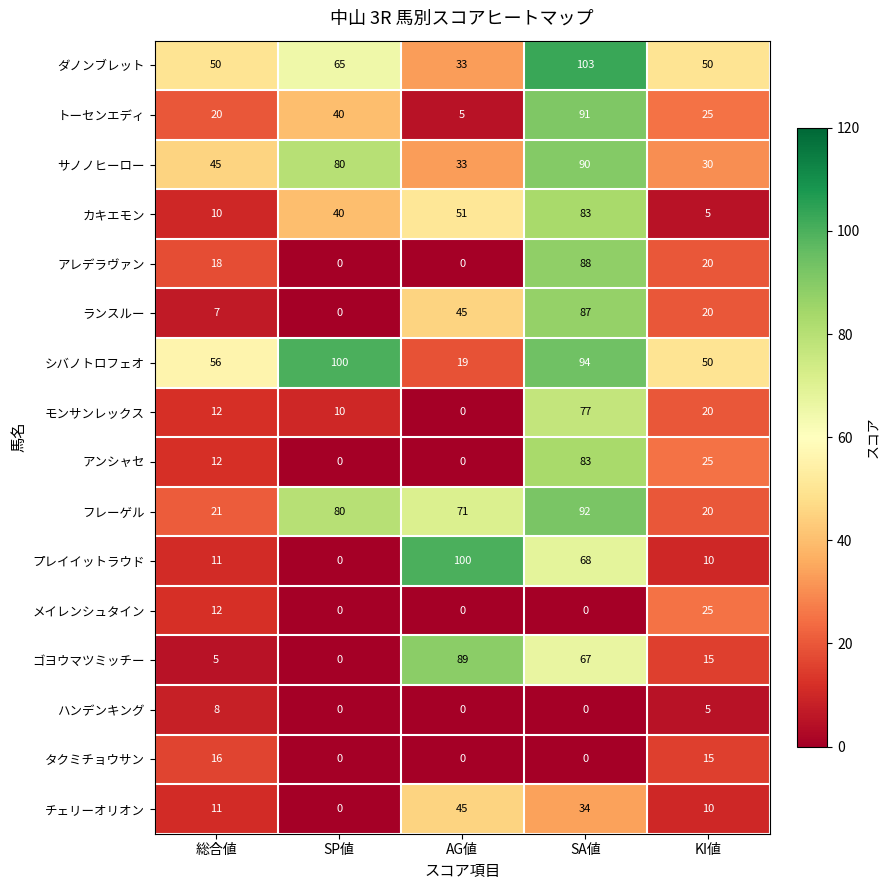

What is the average value of the タクミチョウサン series?

6